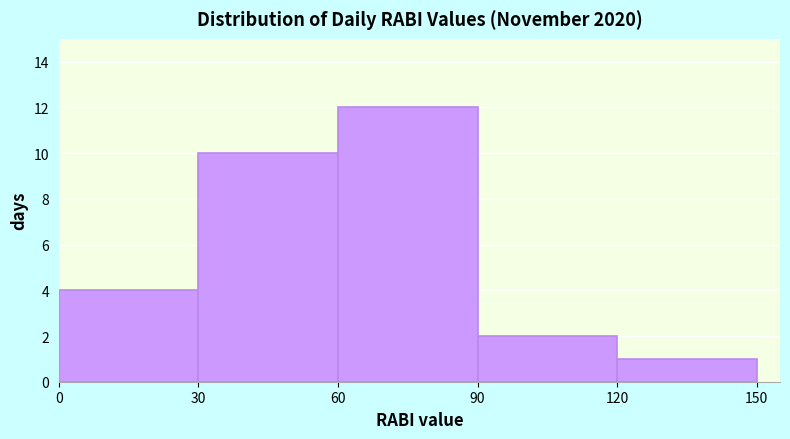

Over which range of the x-axis is the bar tallest?

60 to 90